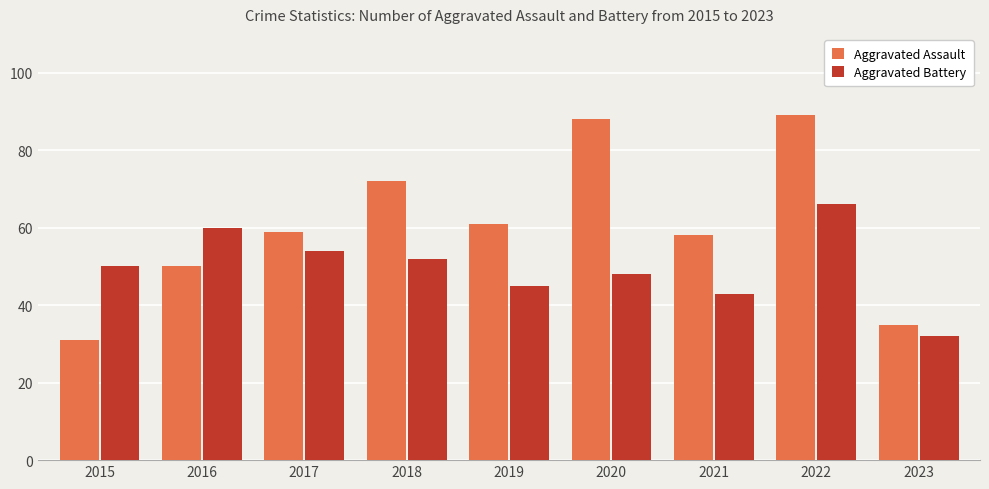

What is the difference between the highest and lowest values at 2015?

19